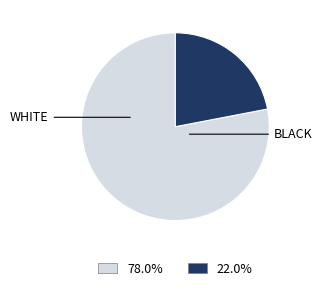

Is there any slice that represents more than half of the pie?

Yes